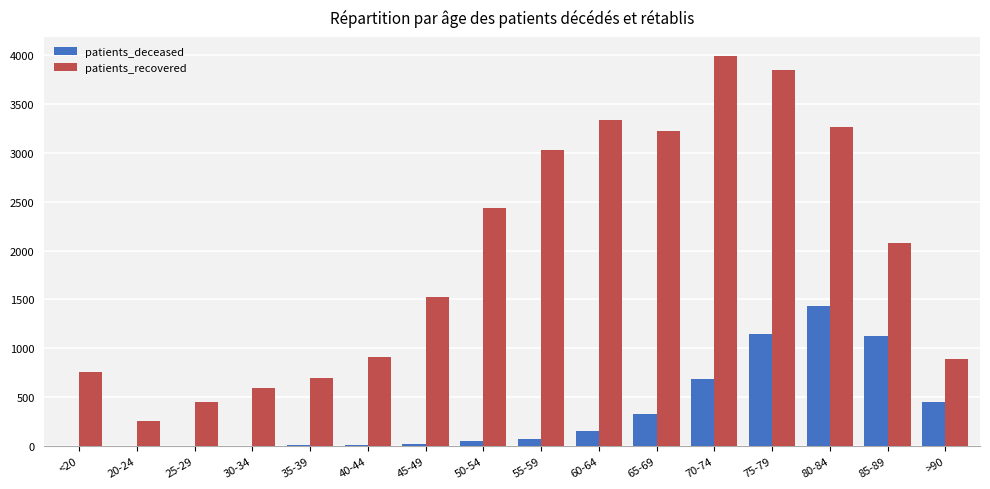

Which series changed the most between 20-24 and 30-34?

patients_recovered